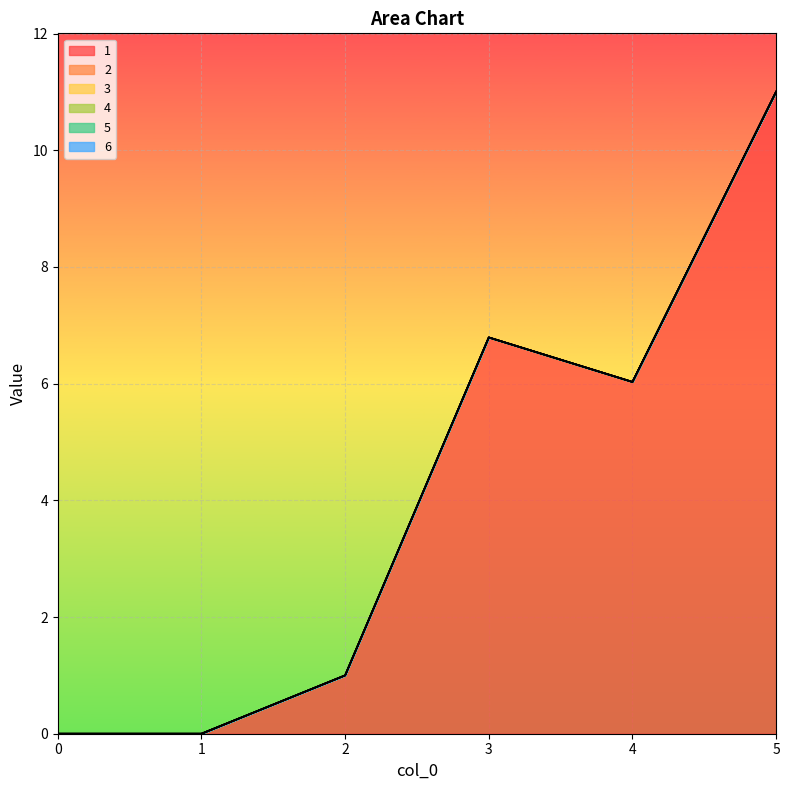

What are all the series names shown in the legend?

1, 2, 3, 4, 5, 6